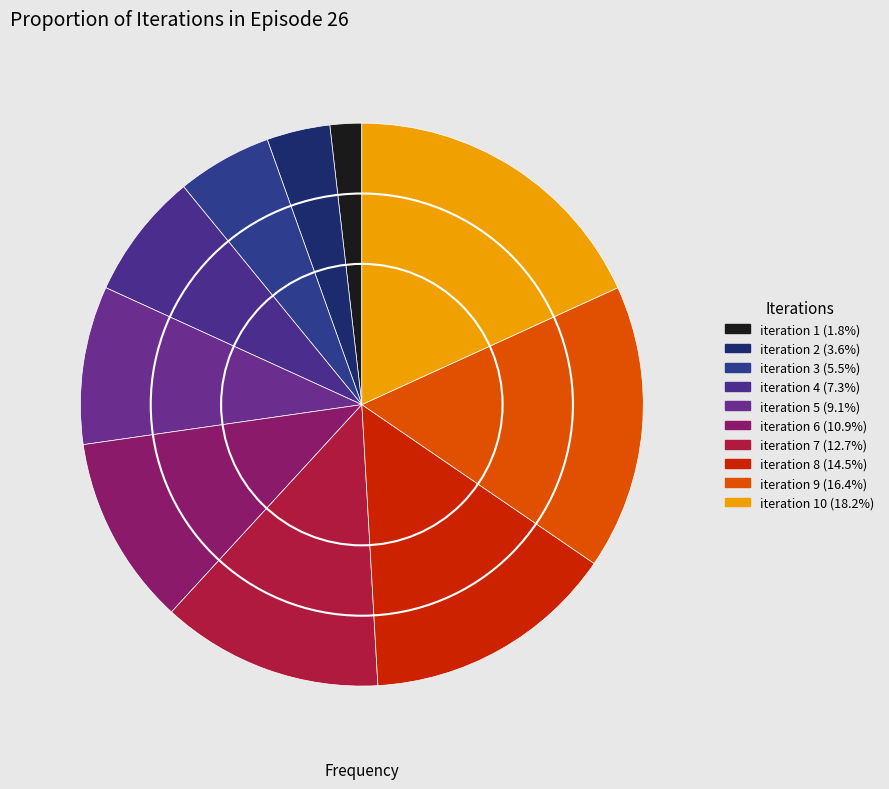

How many slices are in this pie chart?

10